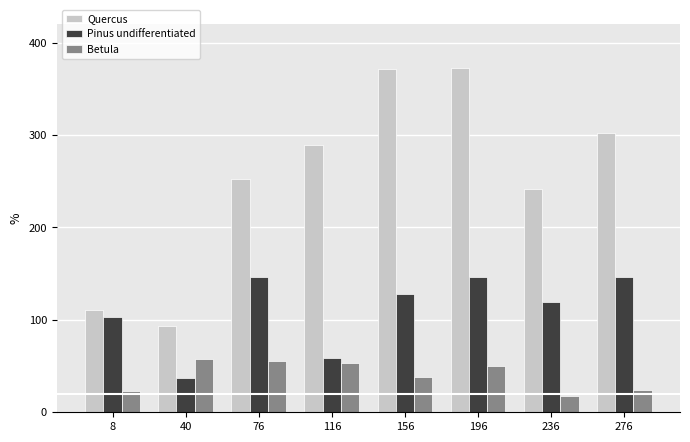

Does the chart contain any negative values?

No